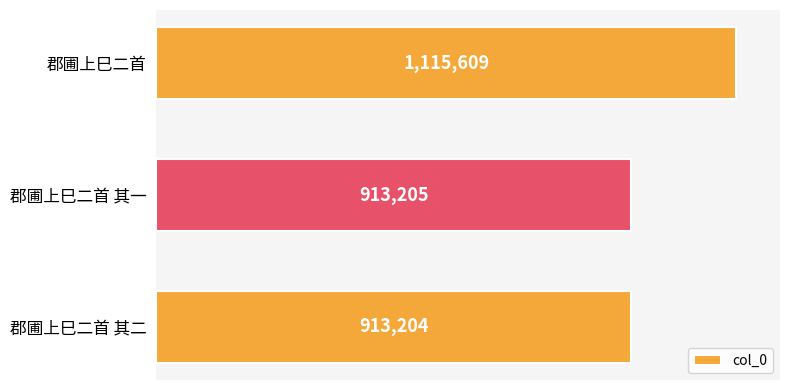

Are the bars horizontal?

Yes